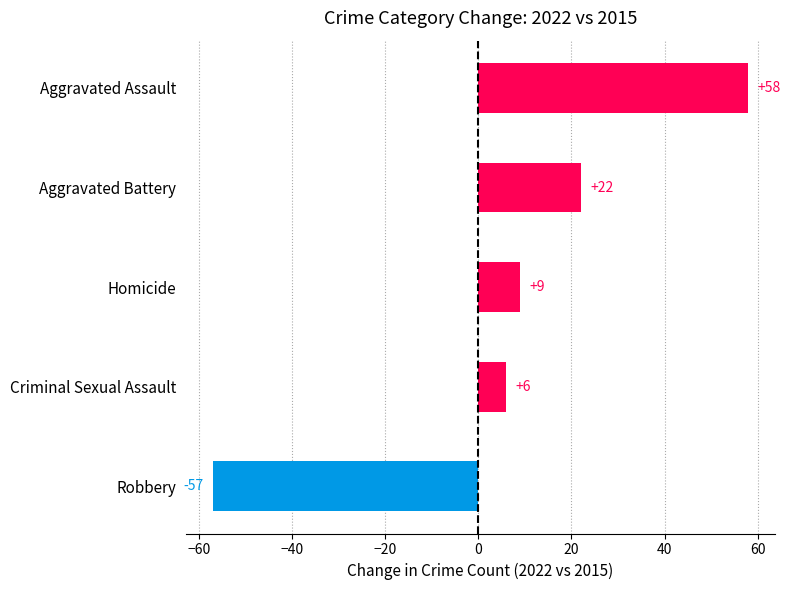

What is the ratio of the value at Homicide to the value at Criminal Sexual Assault?

1.5